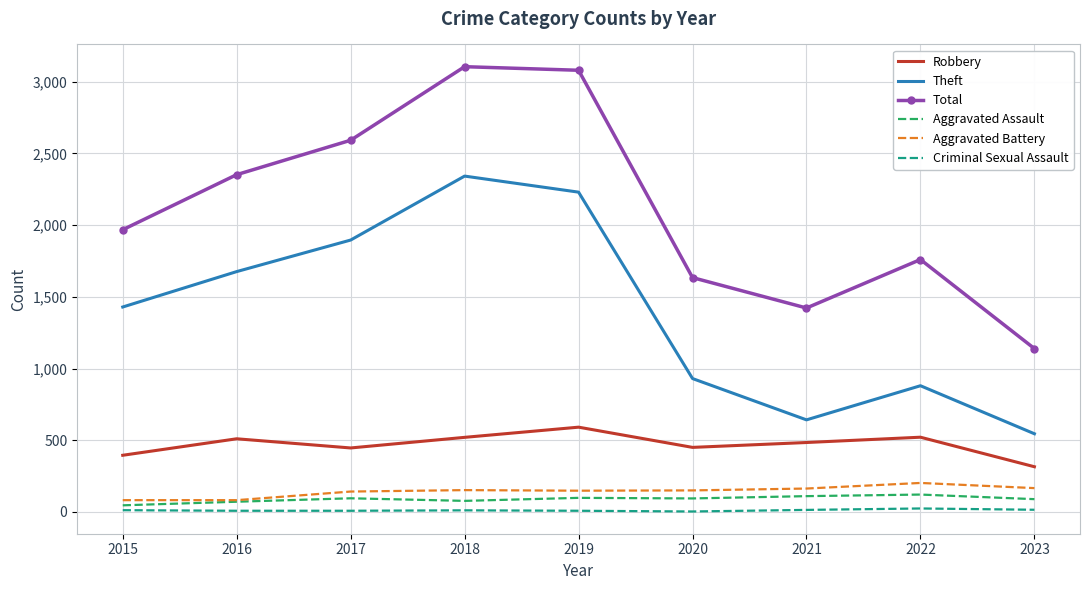

What is the greatest value displayed?

3105